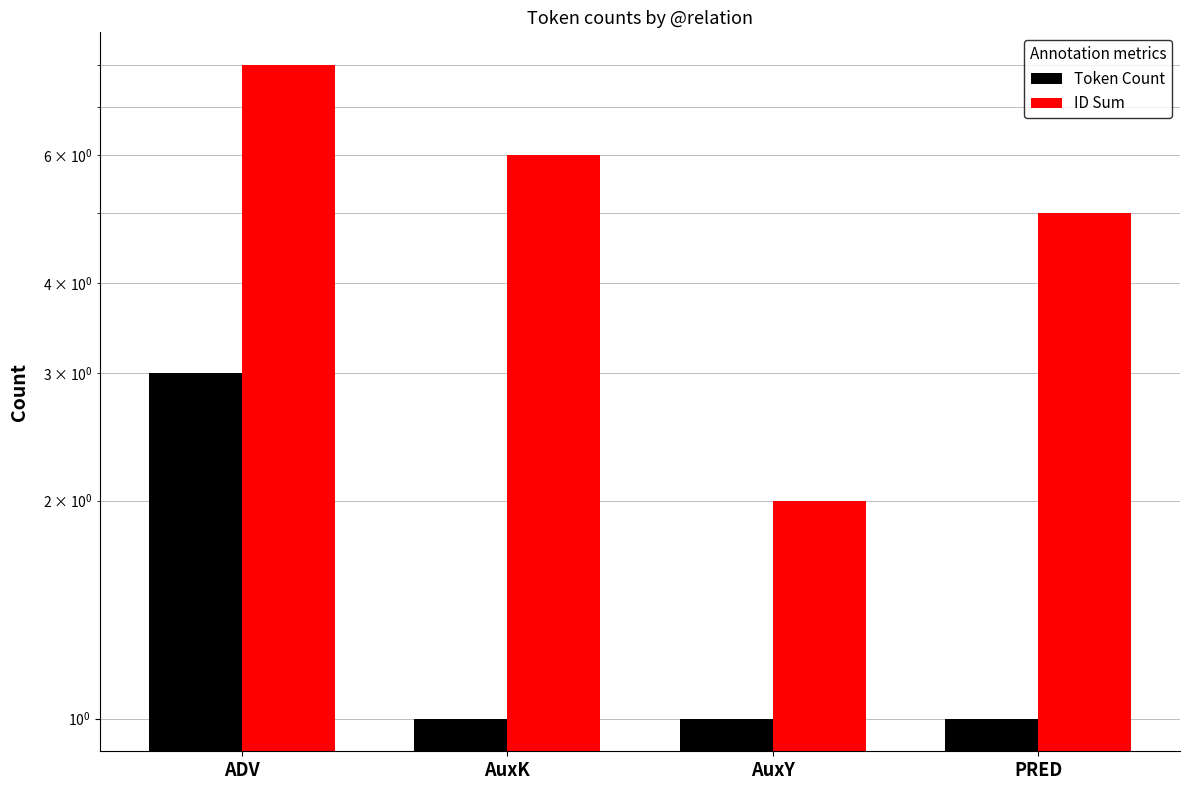

Which series has the largest total across all categories?

ID Sum